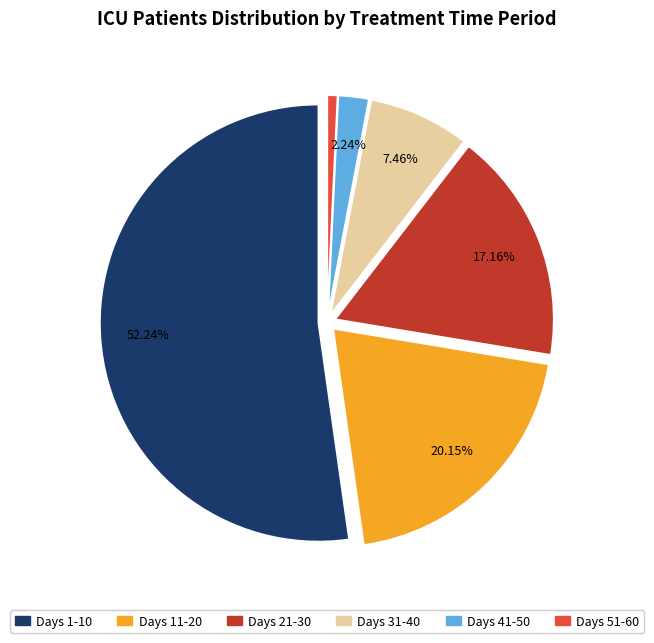

Does any single category account for the majority?

Yes